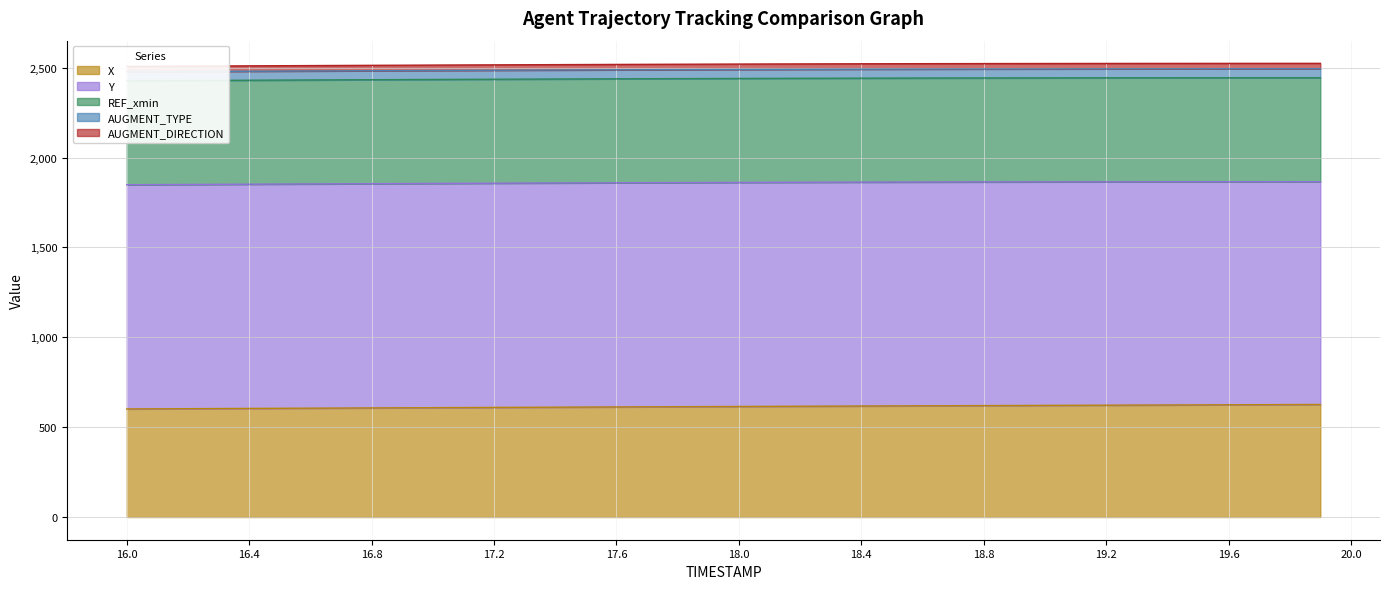

What is the difference between the maximum and minimum values in the X series?

24.8